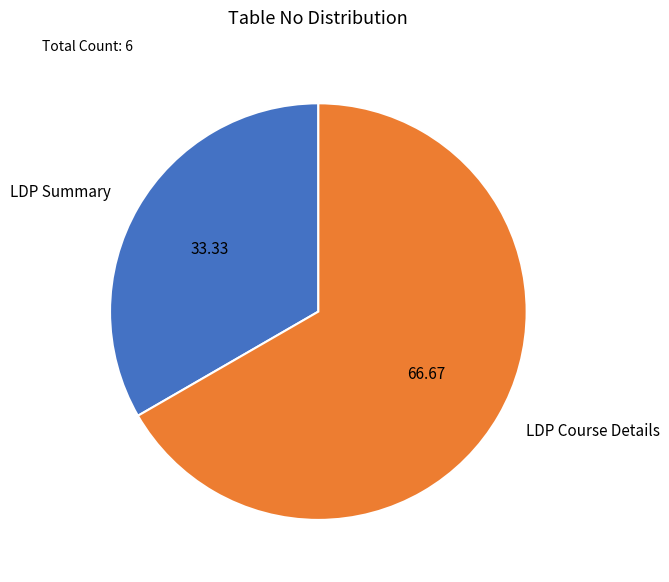

What is the smallest slice in the pie chart?

LDP Summary